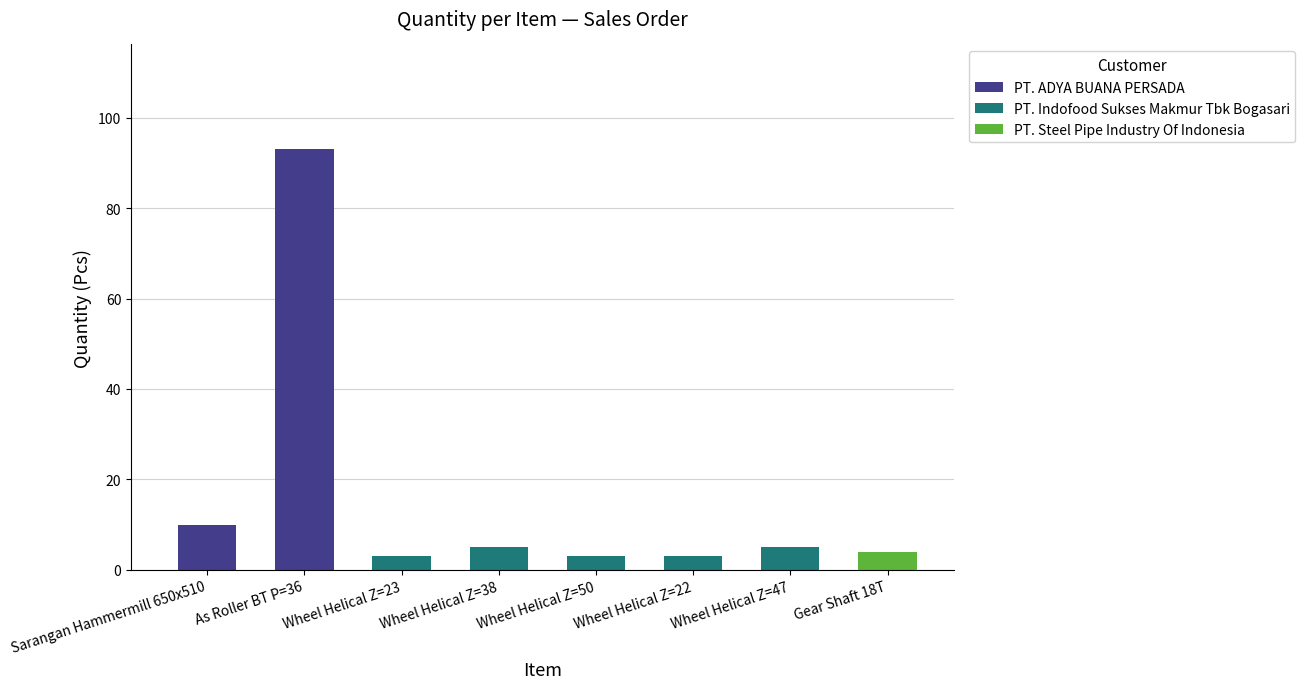

True or false: the data shows 10 at Sarangan Hammermill 650x510.

True